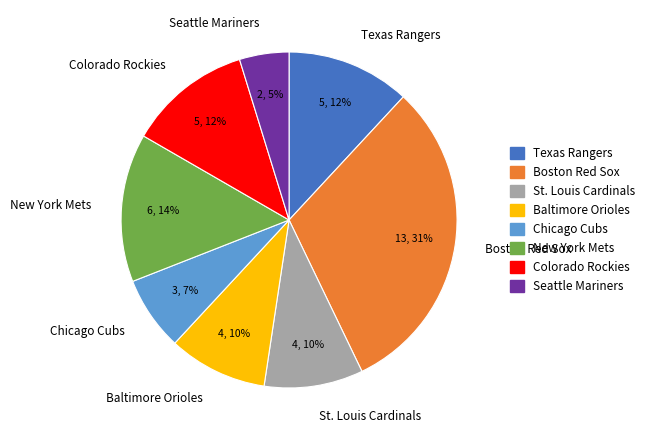

To the nearest percent, what is the difference between the largest and smallest slice percentages?

26%